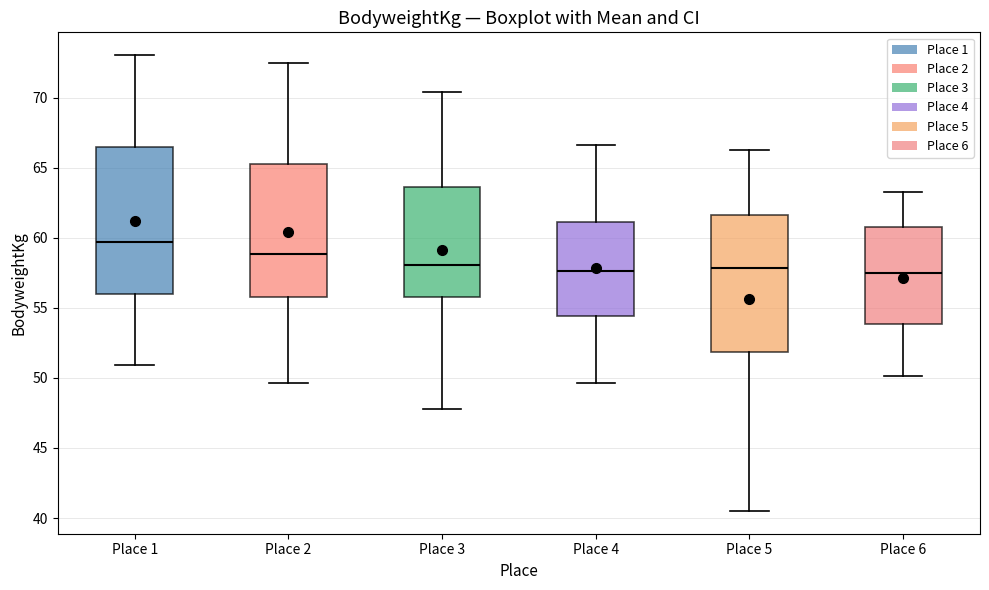

Reading left to right, transcribe this box plot: for each box, give where its median line is, the range the box spans, and where its two whiskers end, as read against the y-axis. The values are not printed on the chart, so give them approximately, as read against the axis.

Place 1: median 59.5, box 56.0 to 66.5, whiskers 51.0 to 73.0
Place 2: median 59.0, box 56.0 to 65.5, whiskers 49.5 to 72.5
Place 3: median 58.0, box 56.0 to 63.5, whiskers 48.0 to 70.5
Place 4: median 57.5, box 54.5 to 61.0, whiskers 49.5 to 66.5
Place 5: median 58.0, box 52.0 to 61.5, whiskers 40.5 to 66.5
Place 6: median 57.5, box 54.0 to 61.0, whiskers 50.0 to 63.0